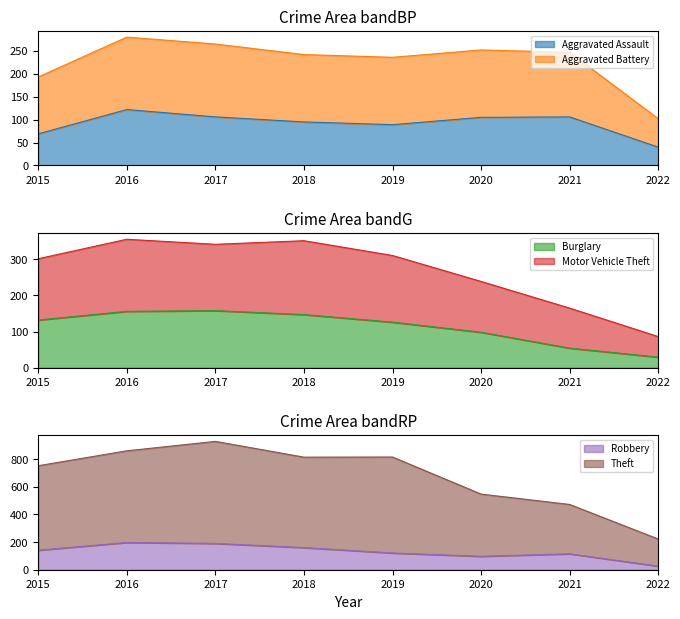

How many interior local valleys does the Robbery series have?

1